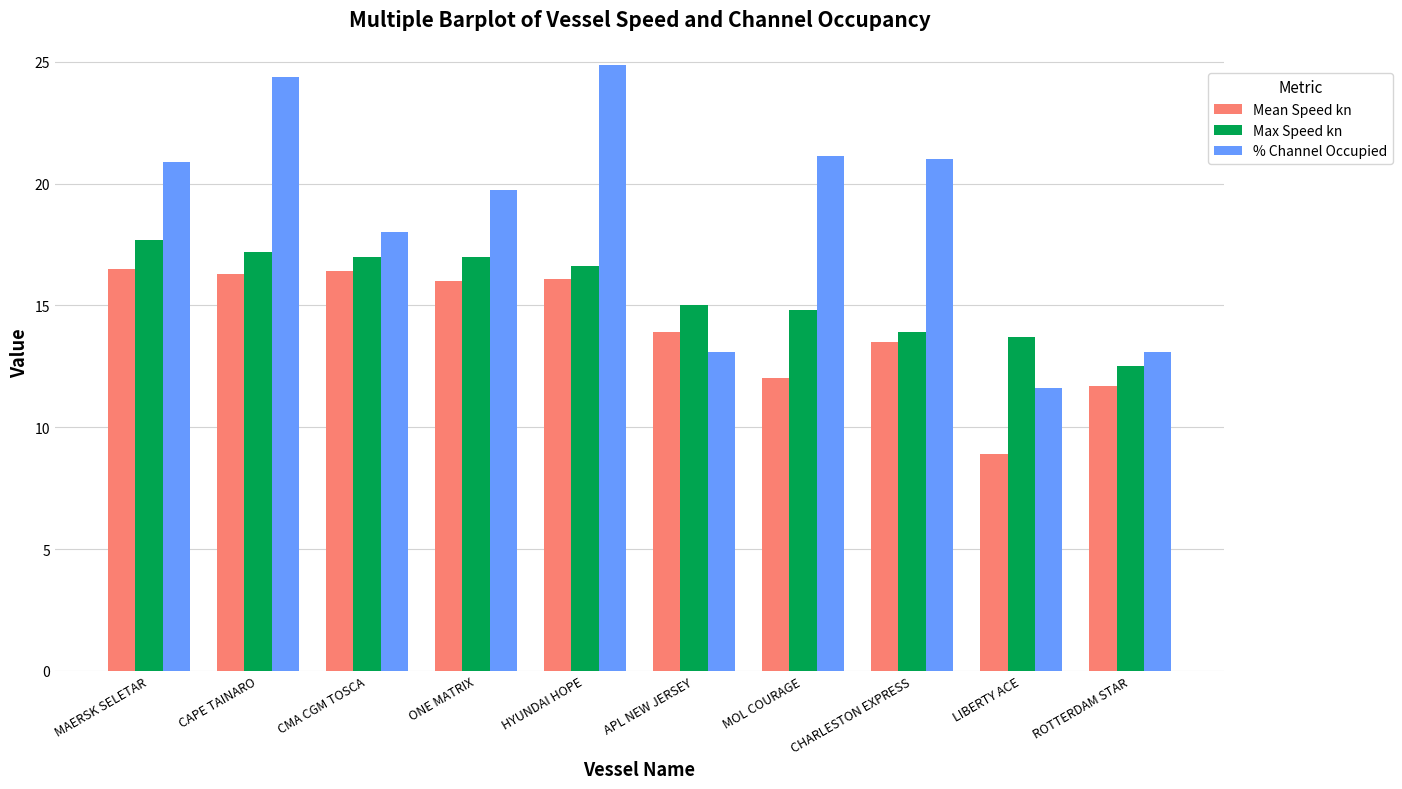

Is the value of % Channel Occupied at LIBERTY ACE greater than the value of Mean Speed kn at CMA CGM TOSCA?

No